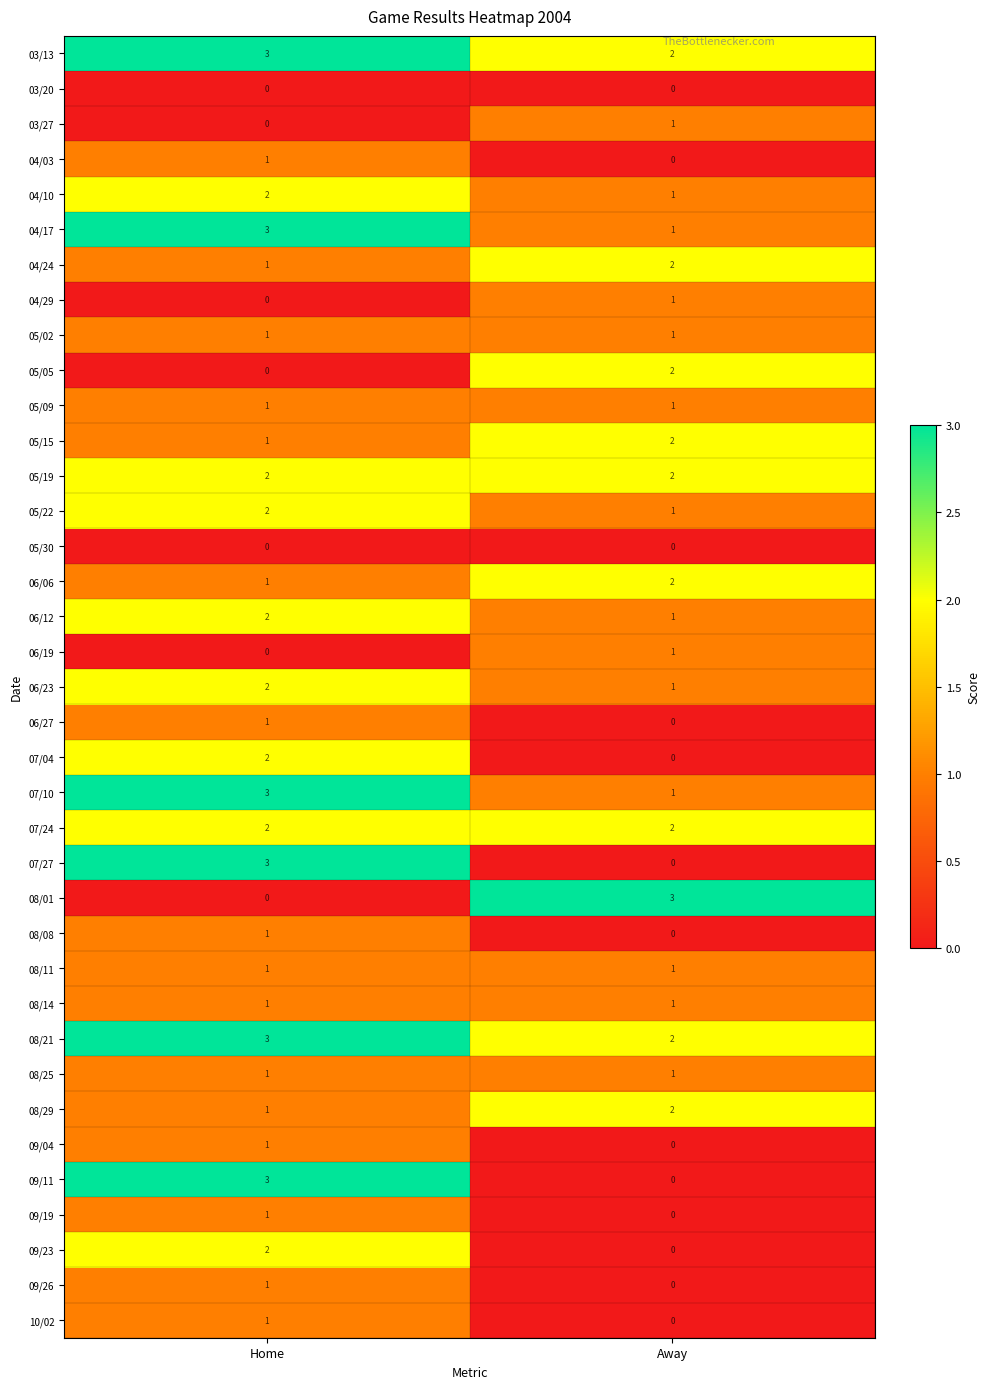

Is it true that 08/01 equals 3 at Away?

True